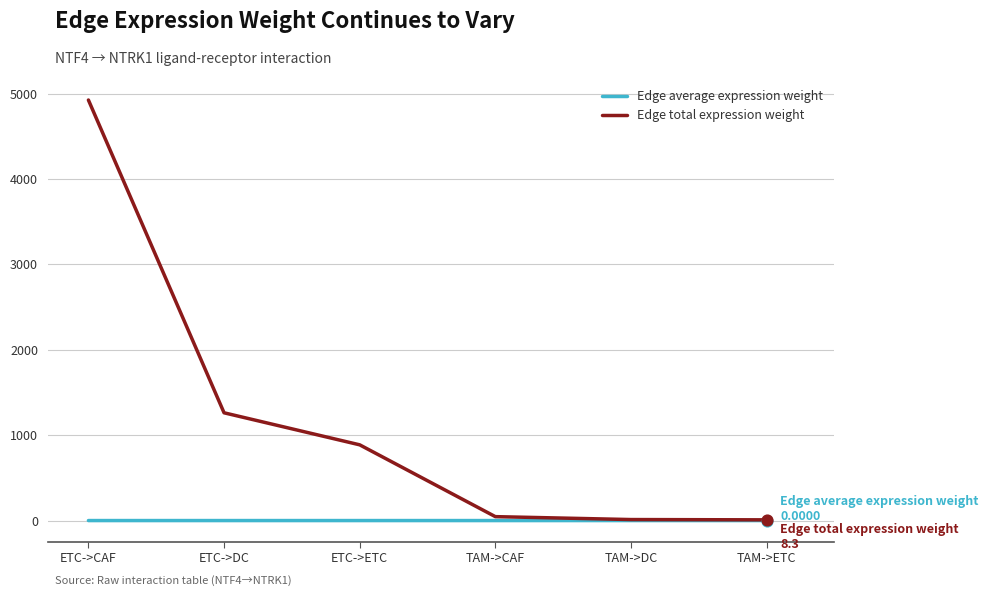

Which series has the largest total across all categories?

Edge total expression weight